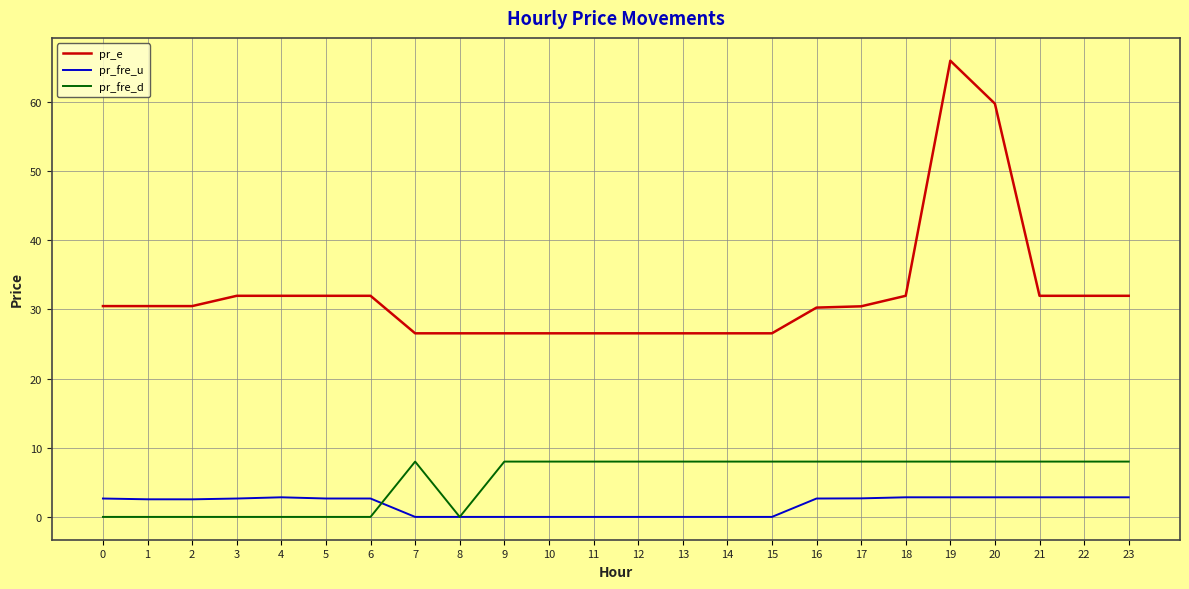

True or false: pr_fre_d and pr_fre_u cross at least once.

True